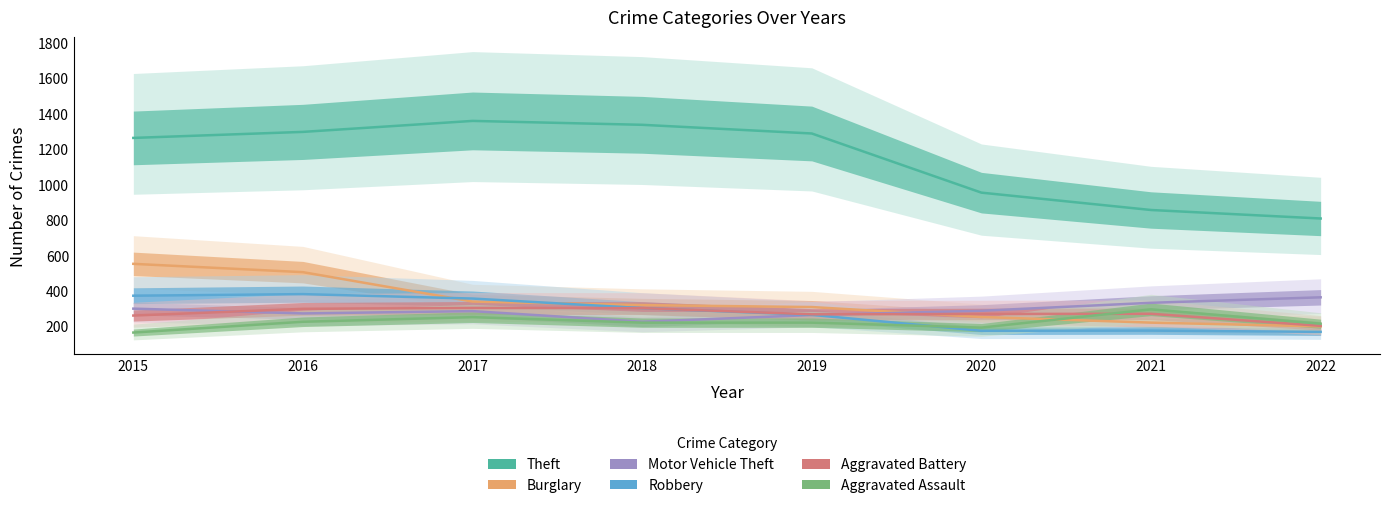

What is the value of the Burglary point at the 4th from the left?

319